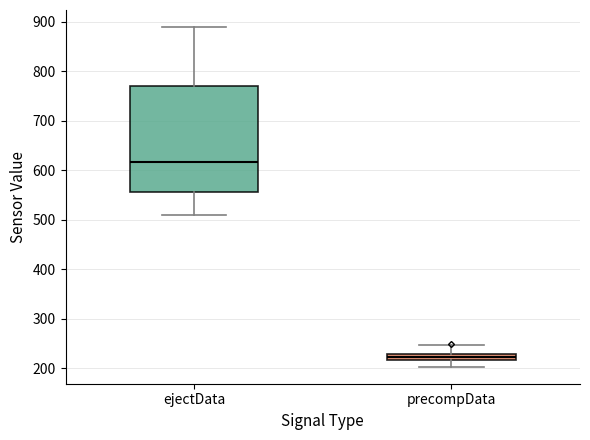

Which box has the highest median line?

ejectData